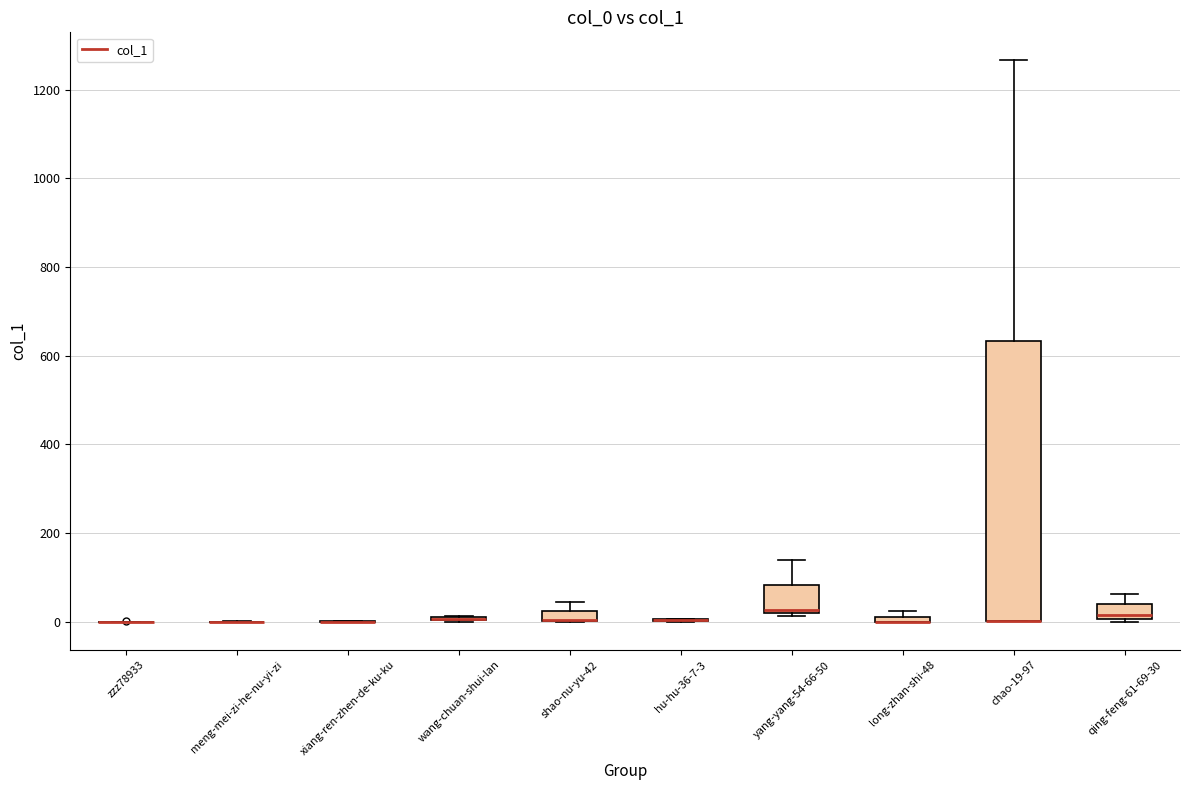

Comparing the boxes themselves (not the whiskers), which one is the tallest?

chao-19-97